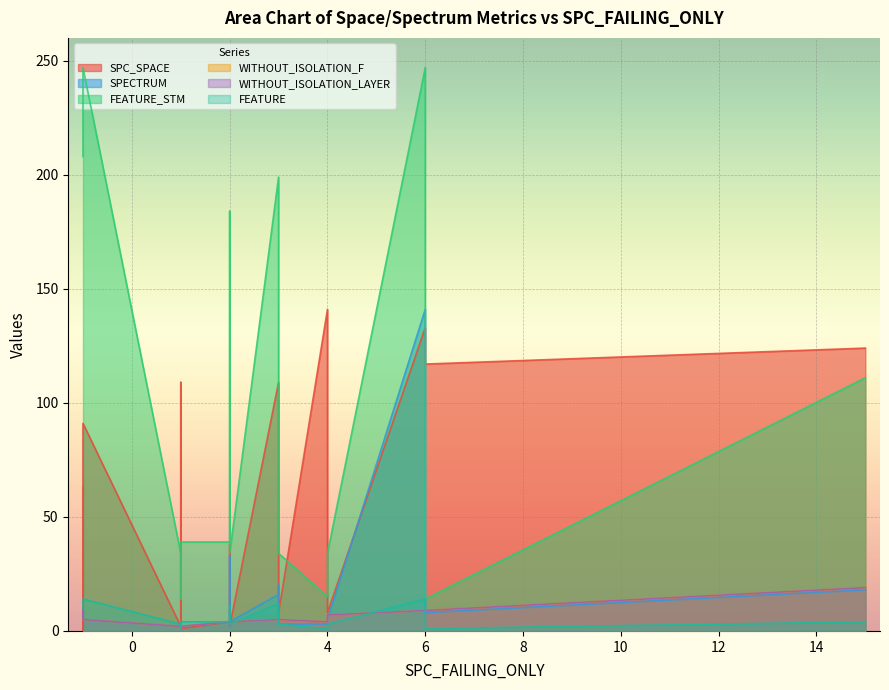

Rank the series by their maximum value, from lowest to highest.

FEATURE, WITHOUT_ISOLATION_F, WITHOUT_ISOLATION_LAYER, SPC_SPACE, SPECTRUM, FEATURE_STM